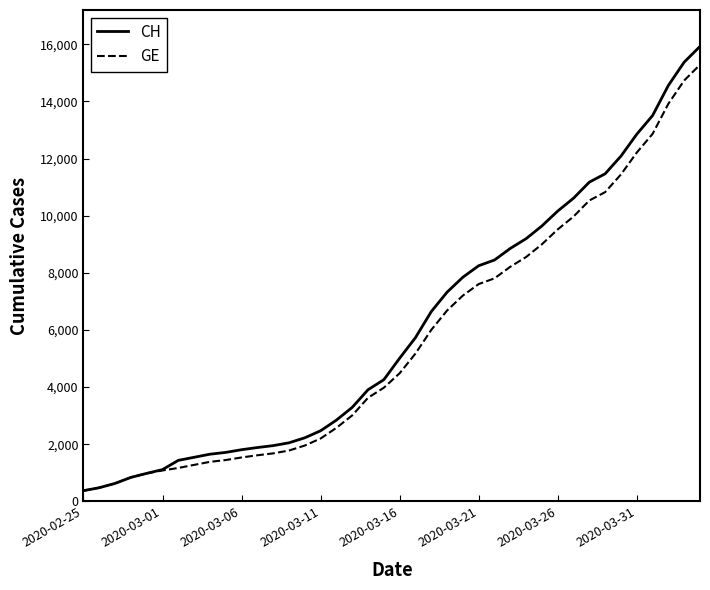

What is the maximum value for GE?

15284